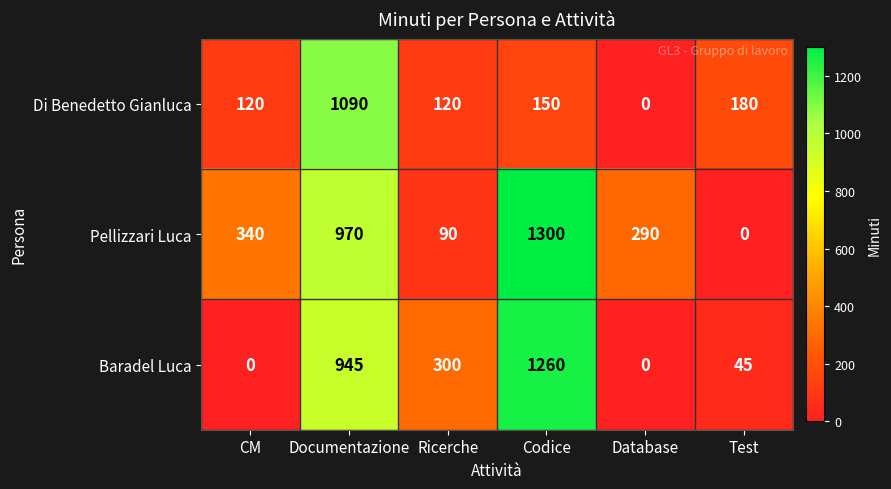

List the series in order of their peak value, highest first.

Pellizzari Luca, Baradel Luca, Di Benedetto Gianluca